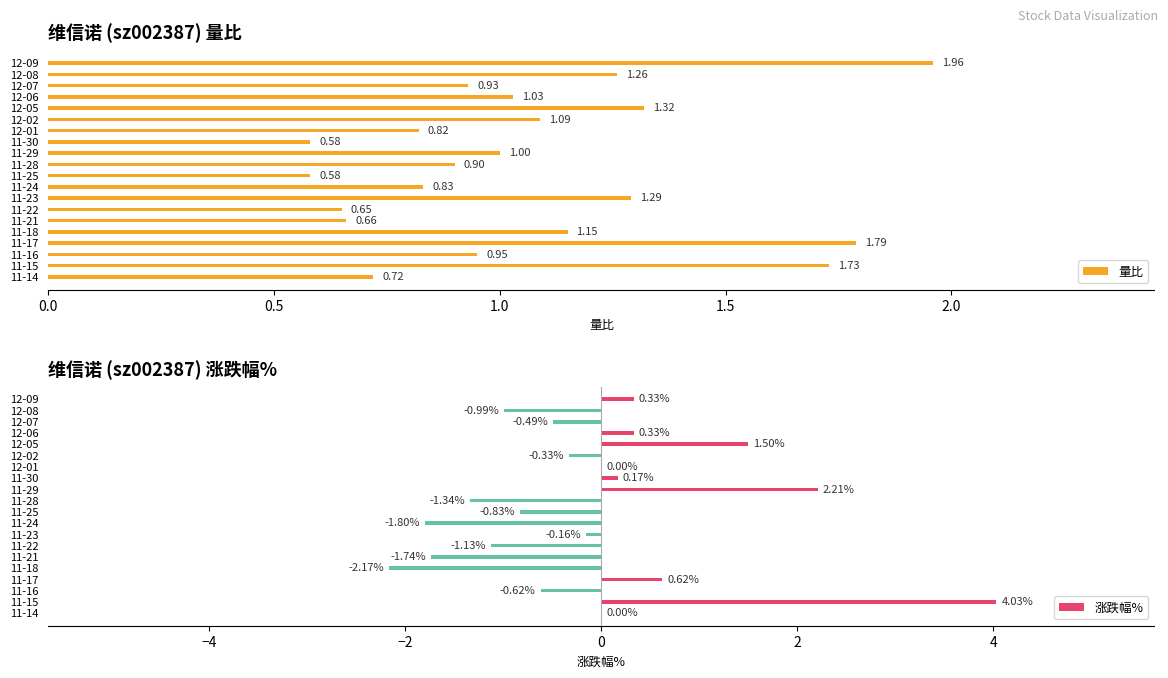

What is the difference between the maximum and second lowest values in the 量比 series?

1.4